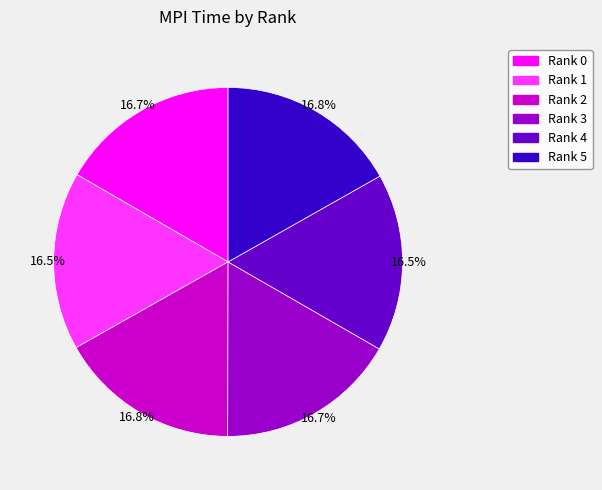

Is there a majority slice in this chart?

No